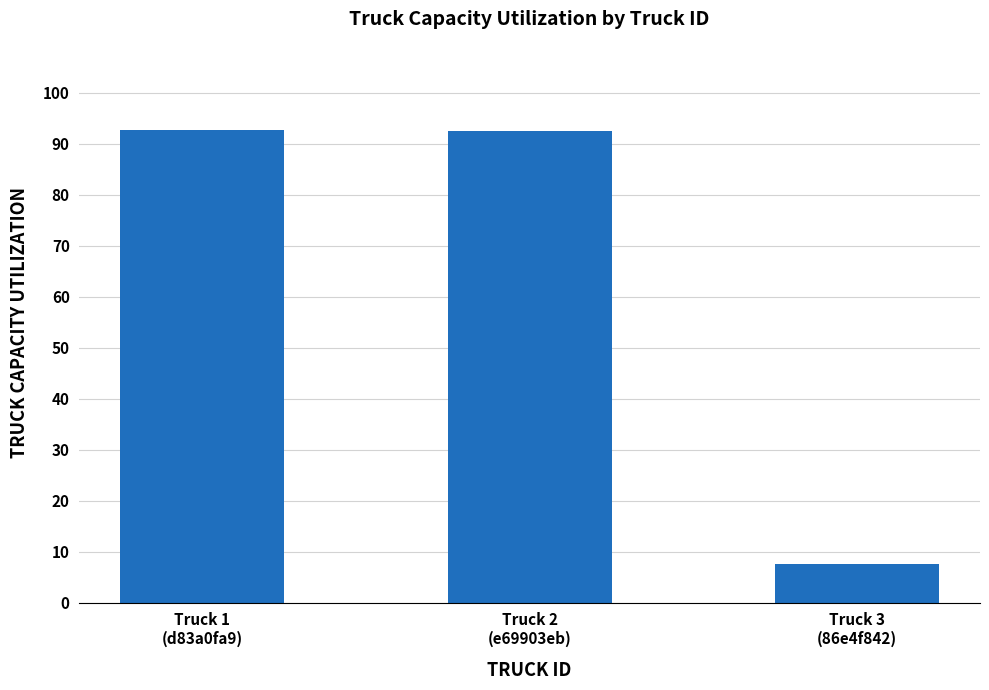

What is the average value?

64.3